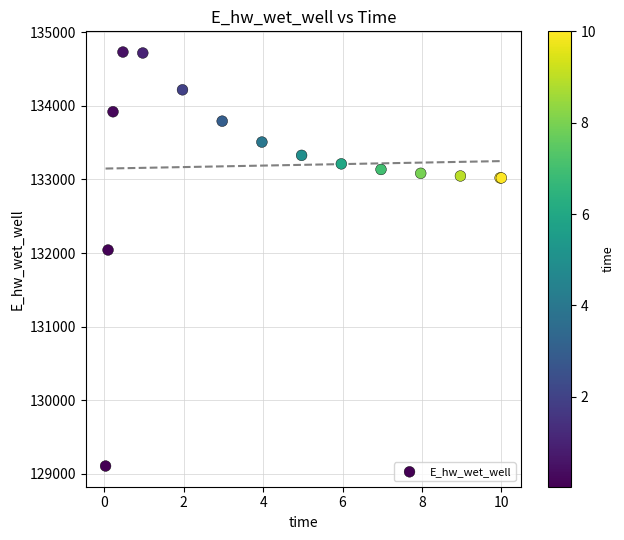

What Y value in the scatter plot is closest to 131918?

132040.9